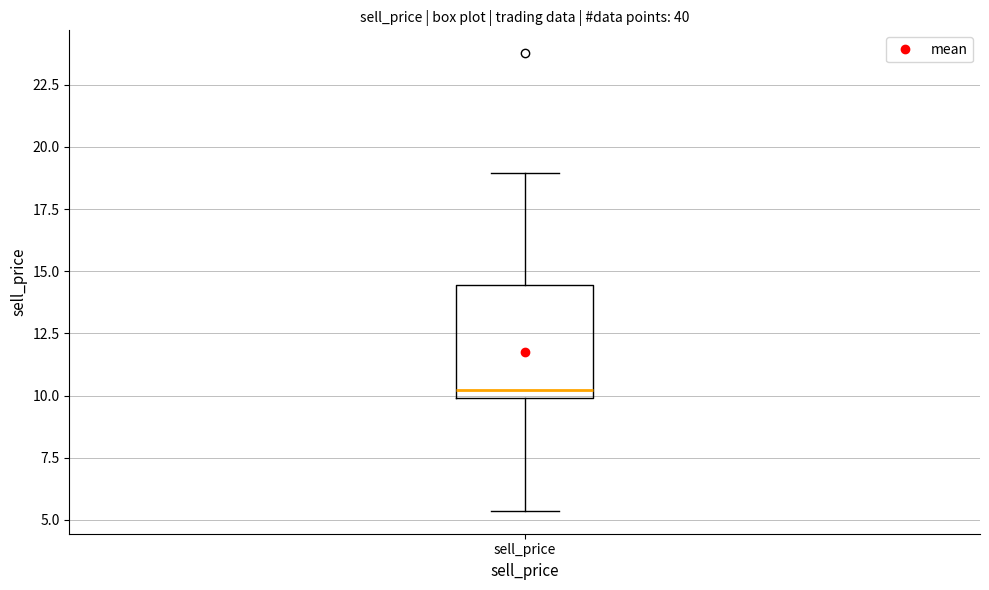

Transcribe this box plot: give where the median line is, the range the box spans, and where the two whiskers end, as read against the y-axis. The values are not printed on the chart, so give them approximately, as read against the axis.

median 10.0 (just above the box's lower edge), box 10.0 to 14.5, whiskers 5.5 to 19.0